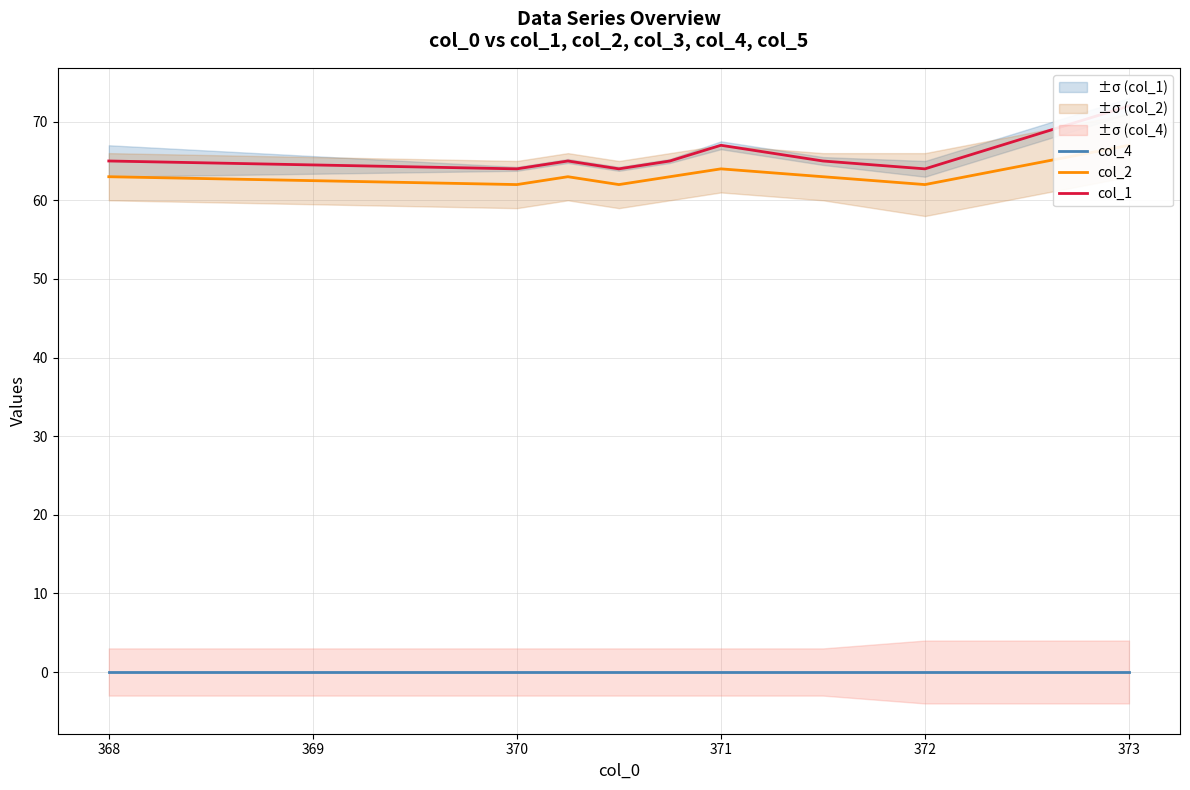

What is the value of the col_1 point at the 8th from the left?

64